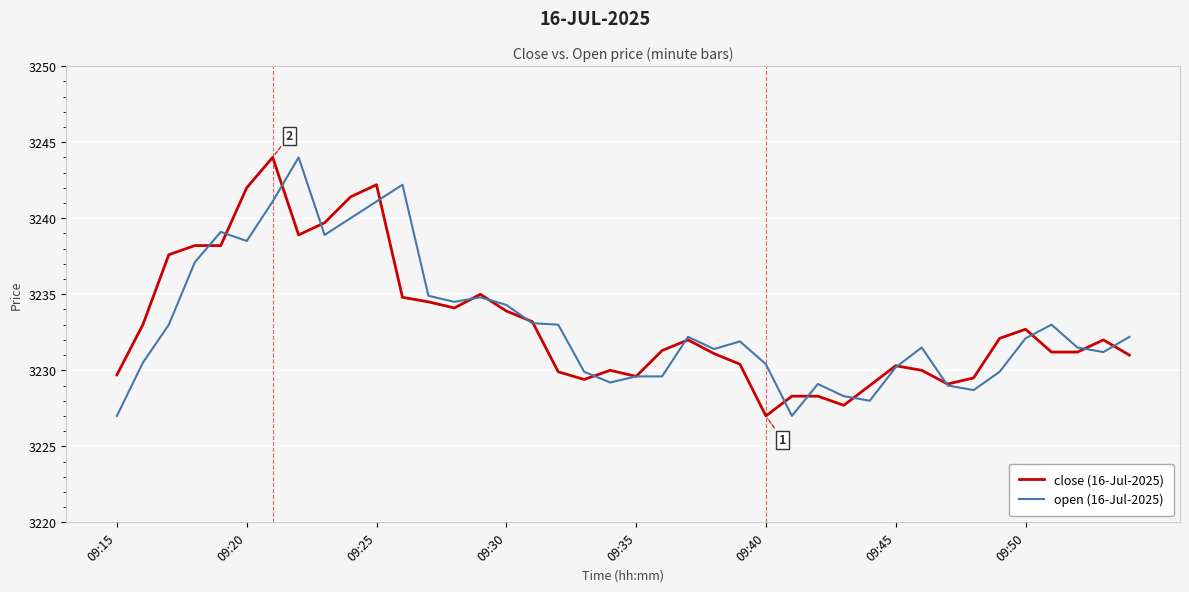

What is the maximum value for open (16-Jul-2025)?

3244.0